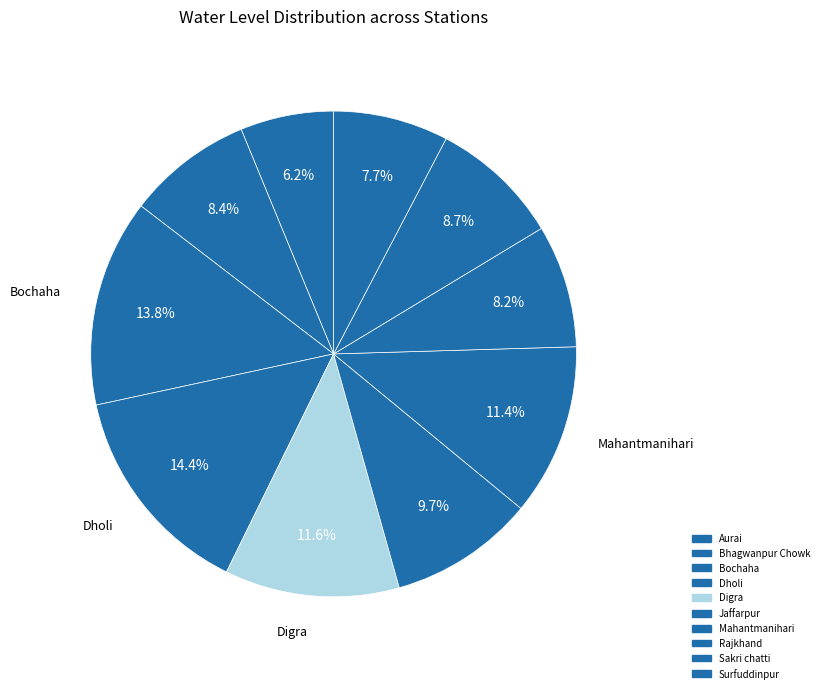

What is the smallest slice in the pie chart?

Aurai